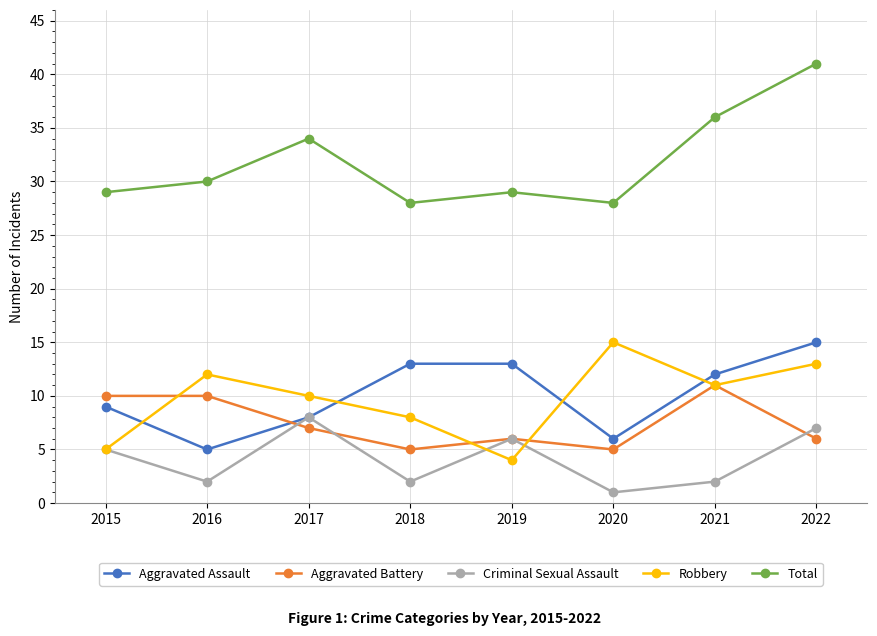

Reading left to right, transcribe all the data shown in this chart.

Aggravated Assault: 2015=9	2016=5	2017=8	2018=13	2019=13	2020=6	2021=12	2022=15
Aggravated Battery: 2015=10	2016=10	2017=7	2018=5	2019=6	2020=5	2021=11	2022=6
Criminal Sexual Assault: 2015=5	2016=2	2017=8	2018=2	2019=6	2020=1	2021=2	2022=7
Robbery: 2015=5	2016=12	2017=10	2018=8	2019=4	2020=15	2021=11	2022=13
Total: 2015=29	2016=30	2017=34	2018=28	2019=29	2020=28	2021=36	2022=41